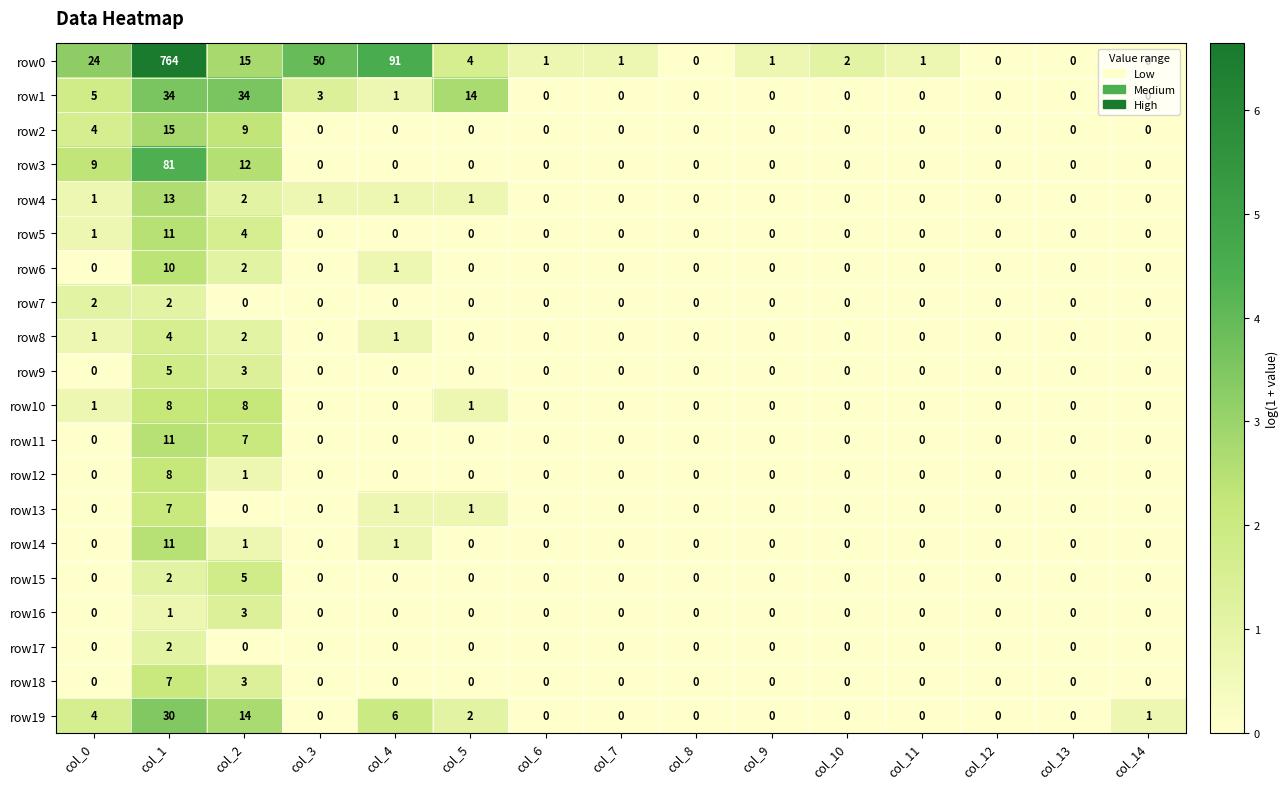

Which series has the largest total across all categories?

row0